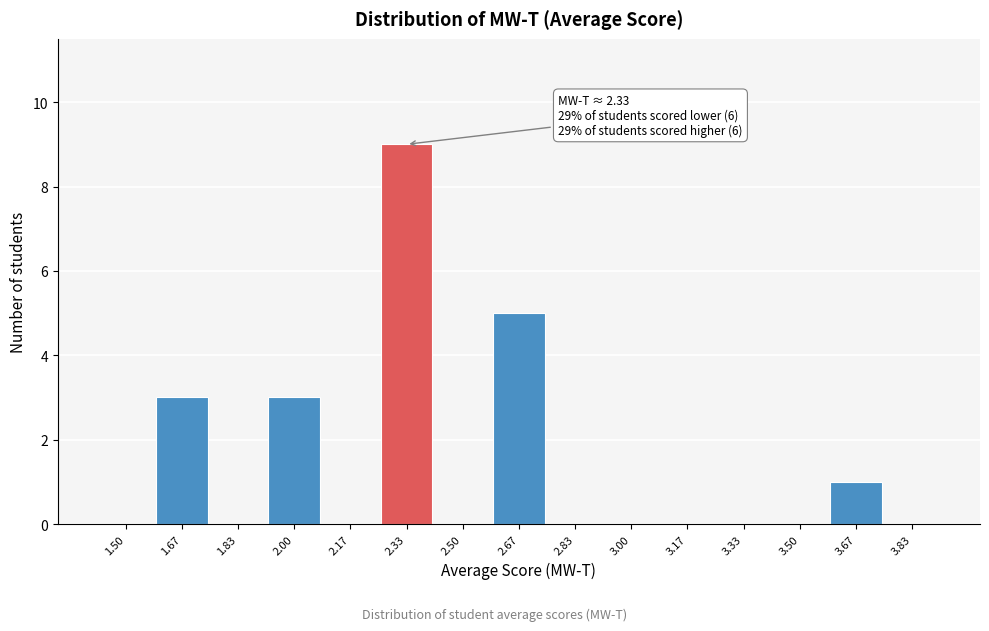

Which range on the x-axis has the tallest bar?

2.26 to 2.42